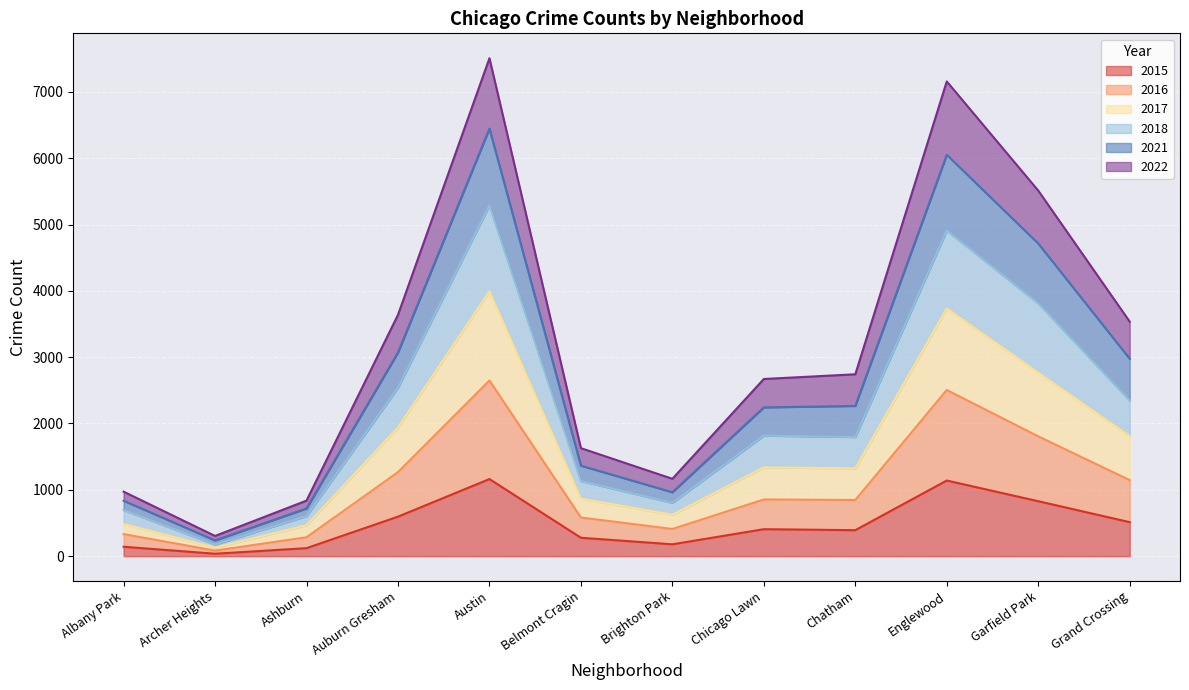

What is the maximum value for 2015?

1162